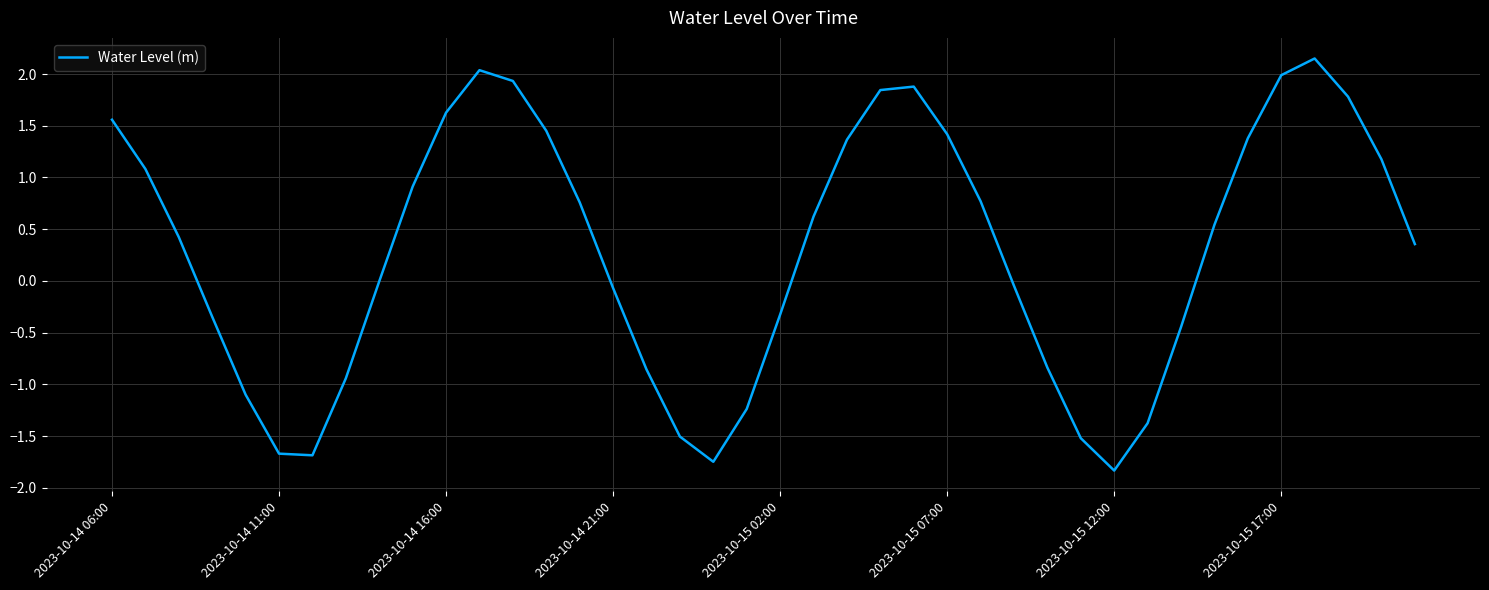

What is the difference between the maximum and minimum values?

4.0